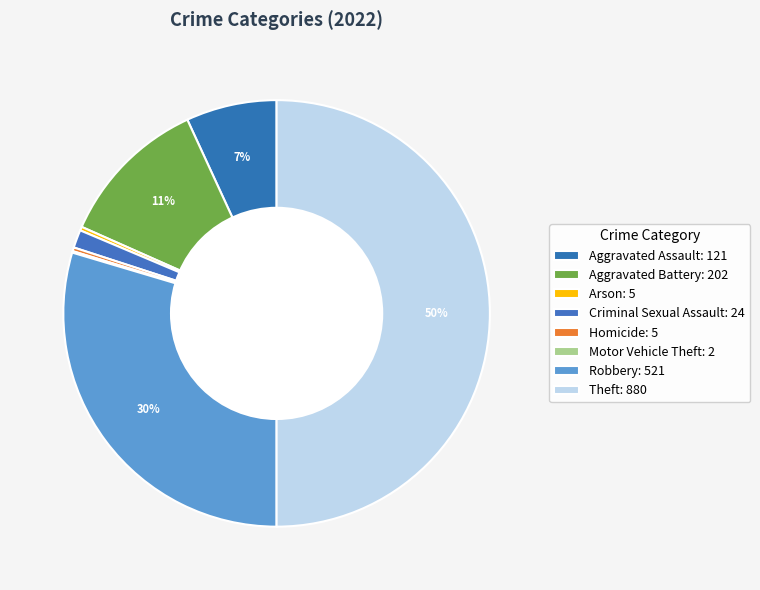

How many slices are in this pie chart?

8